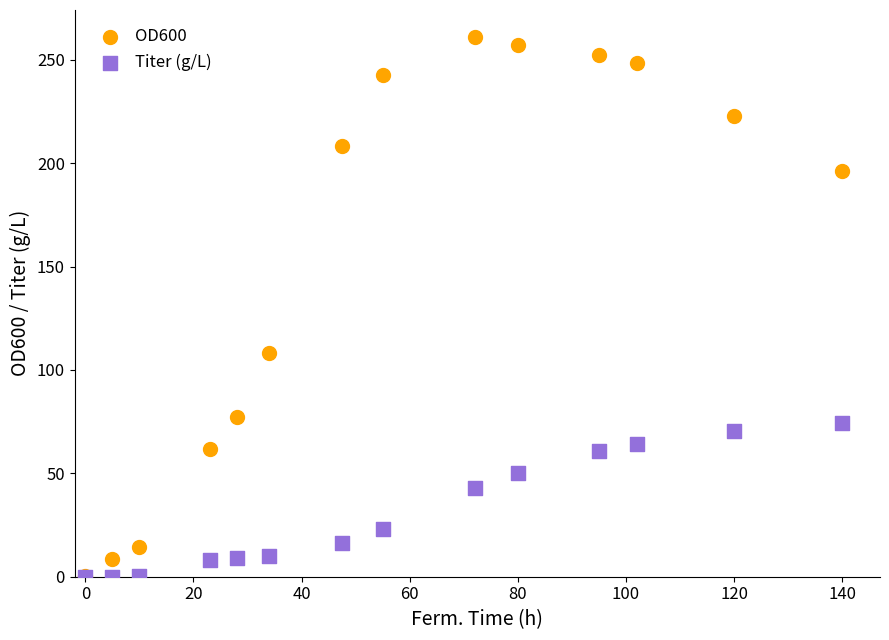

Which series has the widest spread of Y values?

OD600